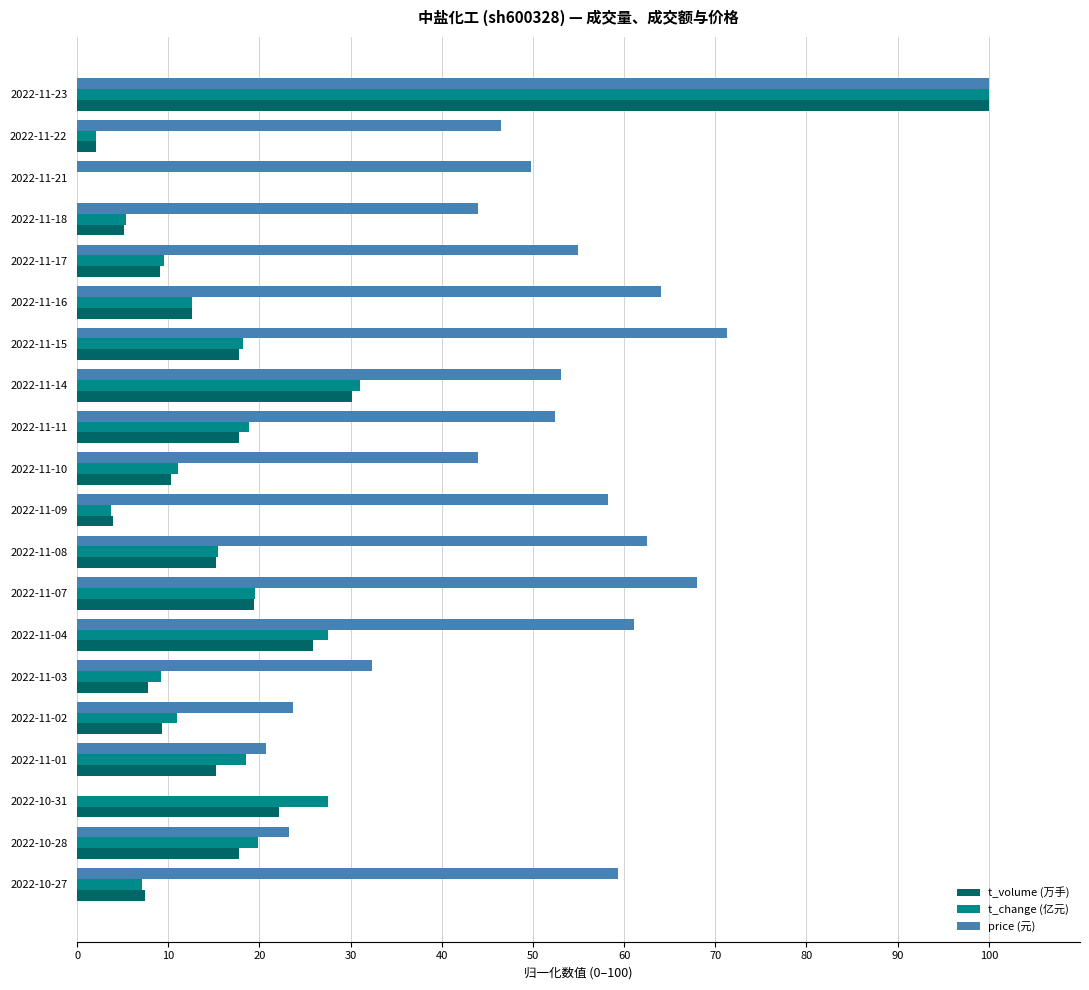

The value of t_volume (万手) at 2022-11-21 is -66.0. True or false?

False